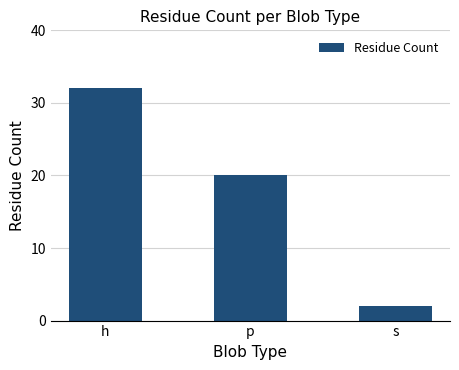

What is the ratio of the value at h to the value at p?

1.6